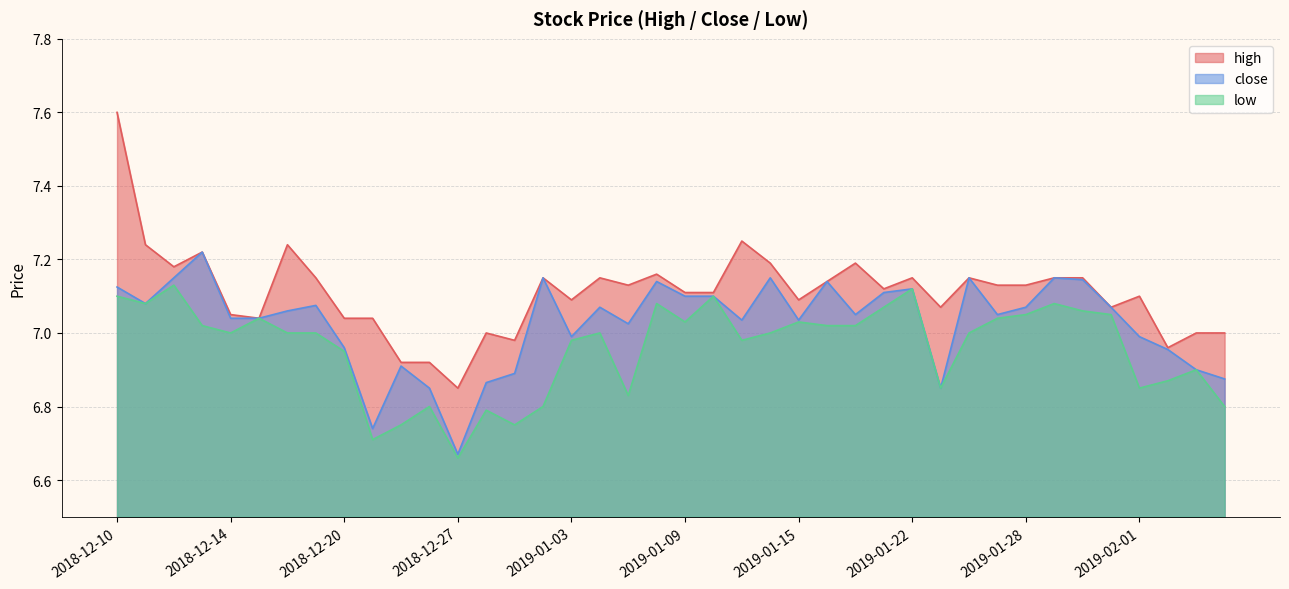

Rank the categories by close value from highest to lowest.

2018-12-13, 2018-12-12, 2019-01-02, 2019-01-14, 2019-01-24, 2019-01-29, 2019-01-30, 2019-01-08, 2019-01-16, 2018-12-10, 2019-01-22, 2019-01-18, 2019-01-09, 2019-01-10, 2018-12-11, 2018-12-19, 2019-01-04, 2019-01-28, 2019-01-31, 2018-12-18, 2019-01-17, 2019-01-25, 2018-12-14, 2018-12-17, 2019-01-11, 2019-01-15, 2019-01-07, 2019-01-03, 2019-02-01, 2018-12-20, 2019-02-04, 2018-12-24, 2019-02-05, 2018-12-31, 2019-02-06, 2018-12-28, 2018-12-26, 2019-01-23, 2018-12-21, 2018-12-27